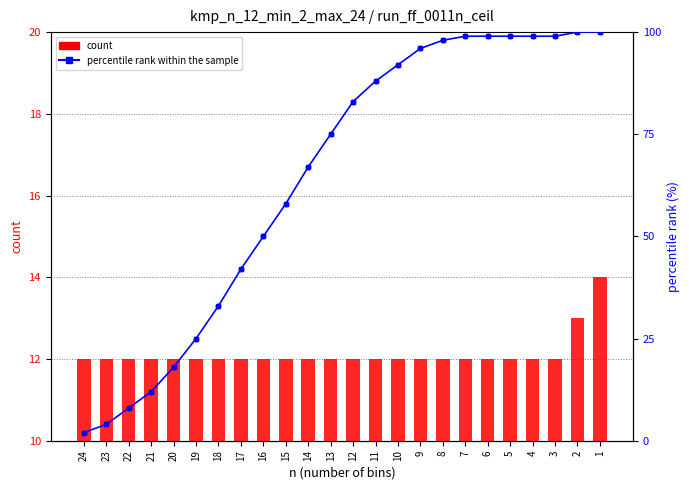

Which series contains the lowest Y value?

percentile rank within the sample